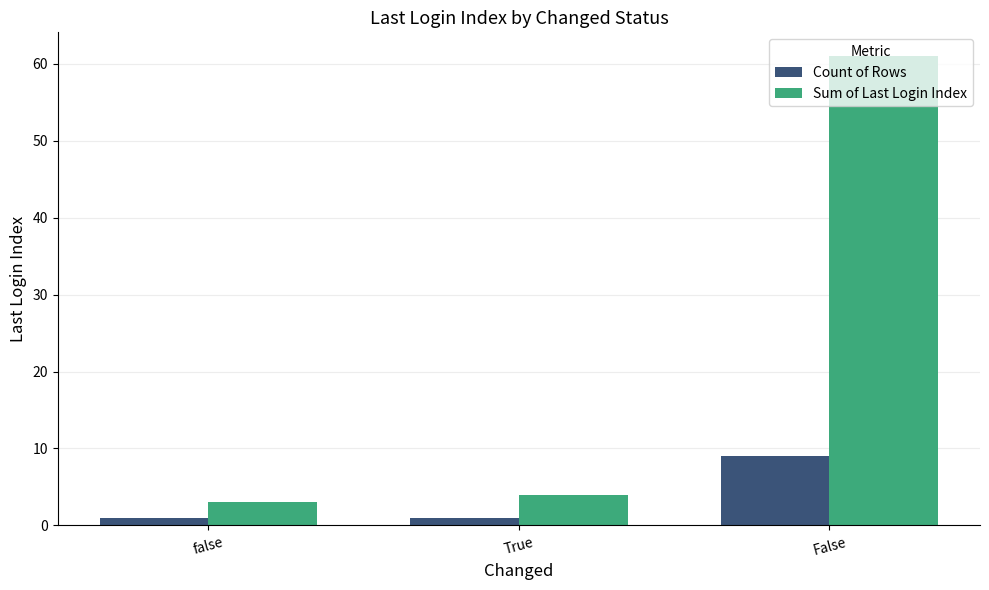

How many distinct data groups are displayed?

2